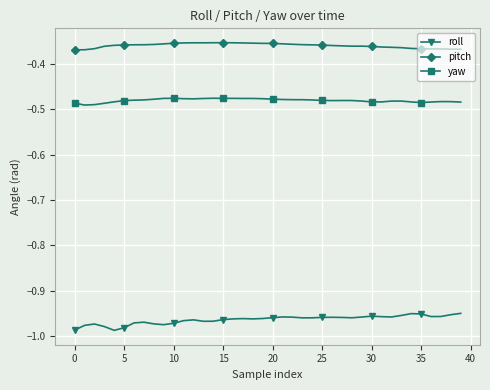

True or false: pitch has more than 2 interior local peaks.

True